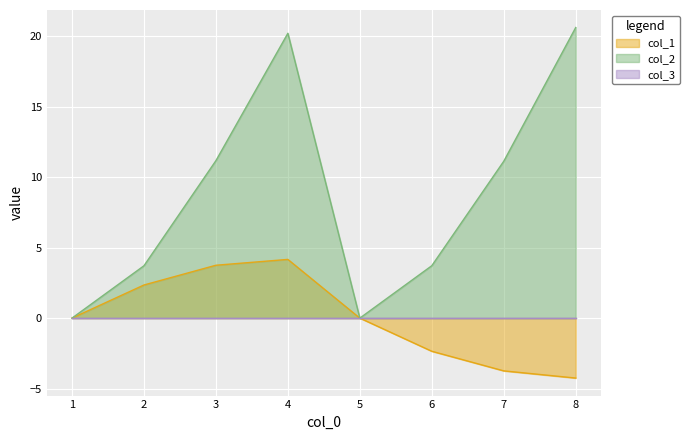

Is it true that col_1 equals 2.6 at 3?

False